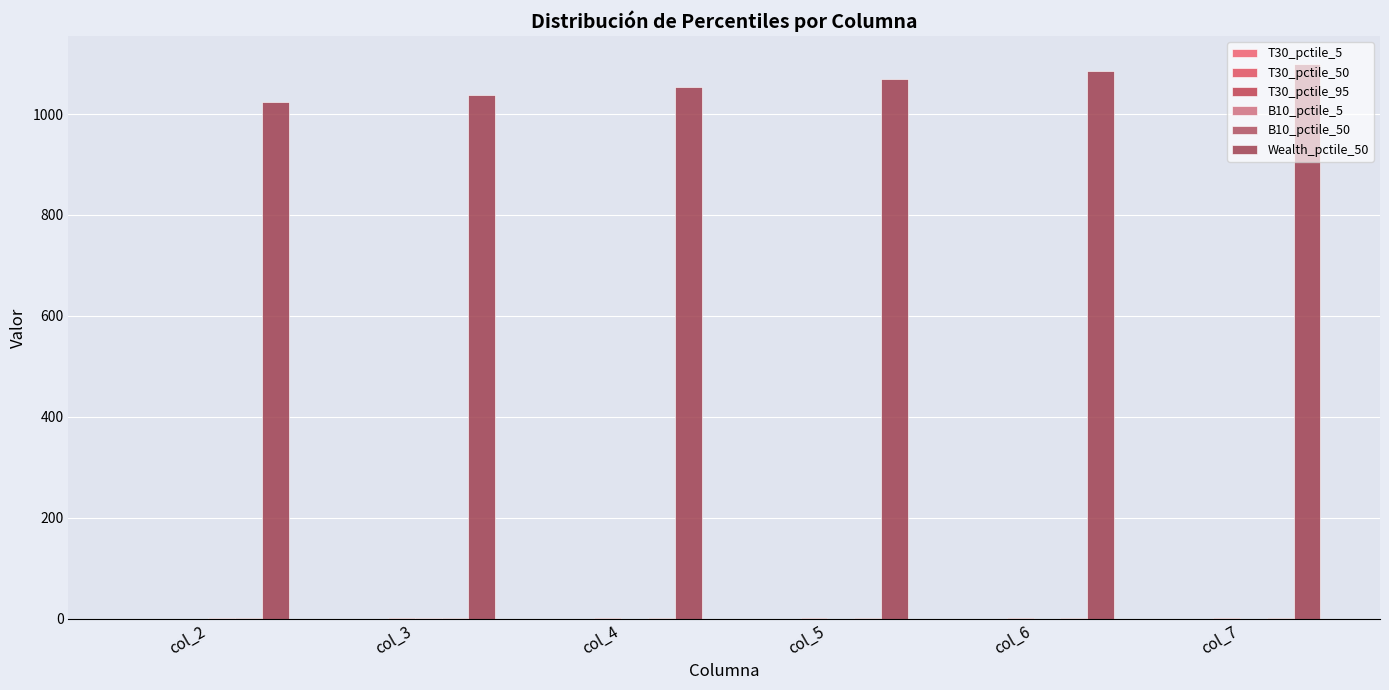

Count the number of categories in the chart.

6